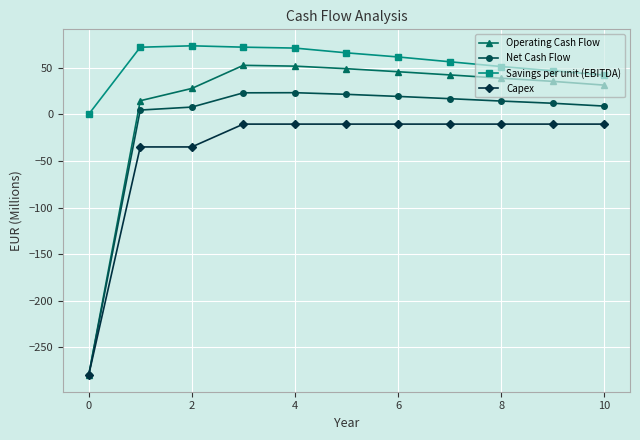

What is the smallest value displayed?

-280.0